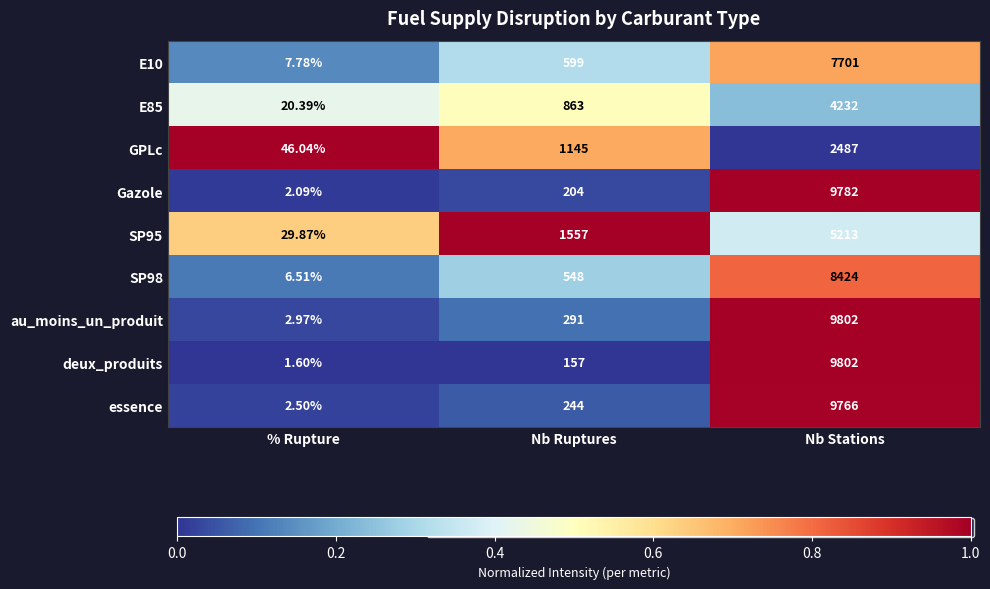

Rank the series at % Rupture from lowest to highest value.

deux_produits, Gazole, essence, au_moins_un_produit, SP98, E10, E85, SP95, GPLc